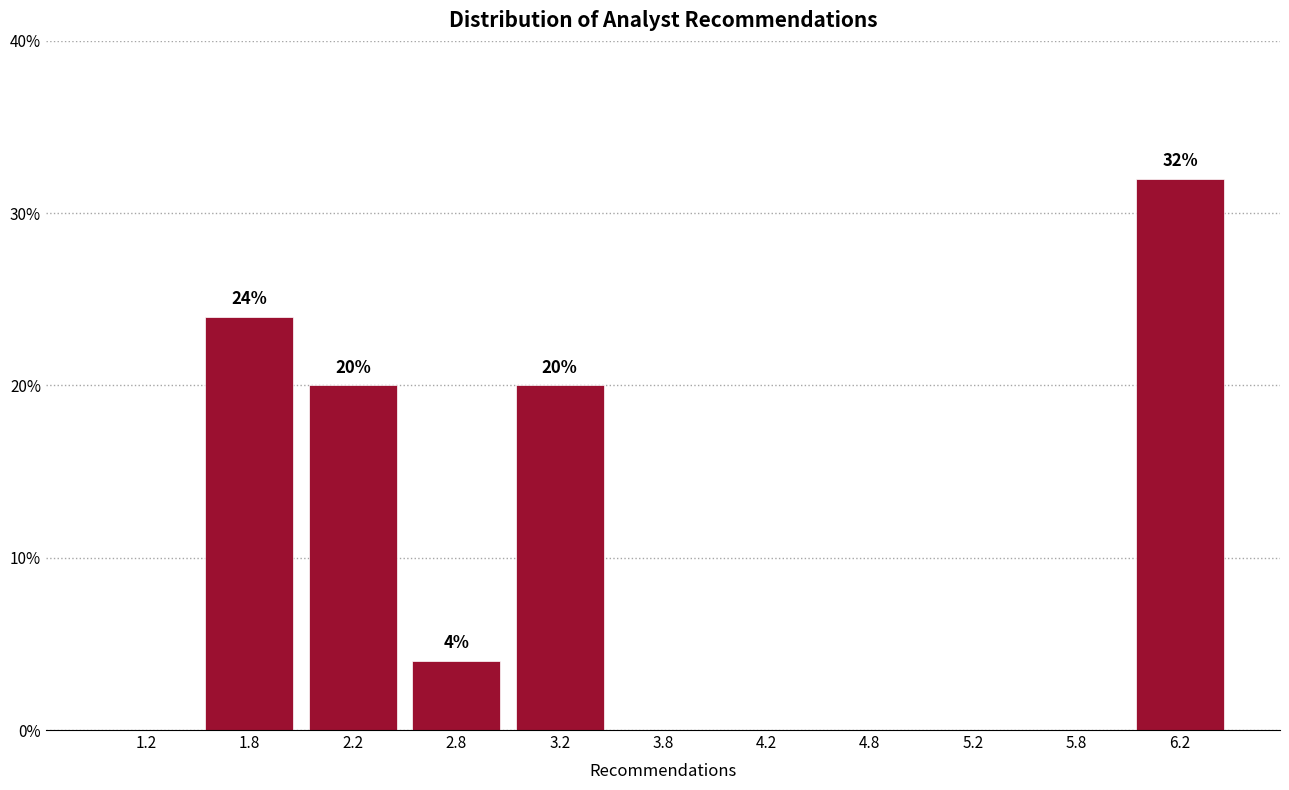

Which range on the x-axis has the tallest bar?

6.0 to 6.5